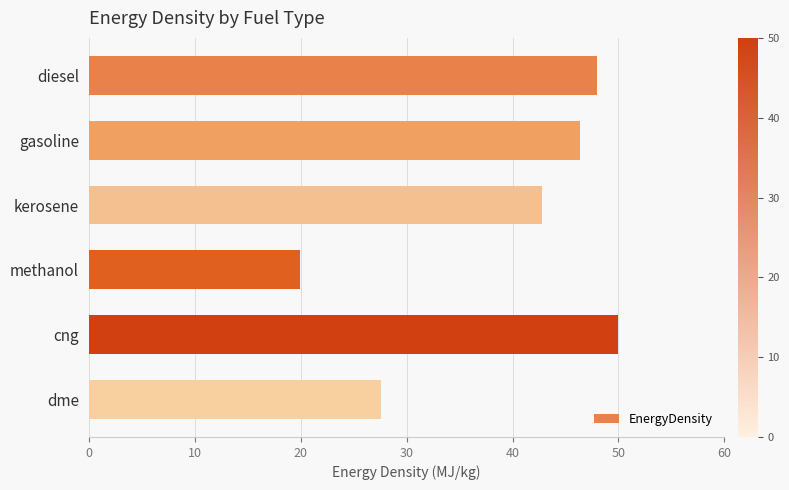

List the labels in order of value, largest first.

cng, diesel, gasoline, kerosene, dme, methanol